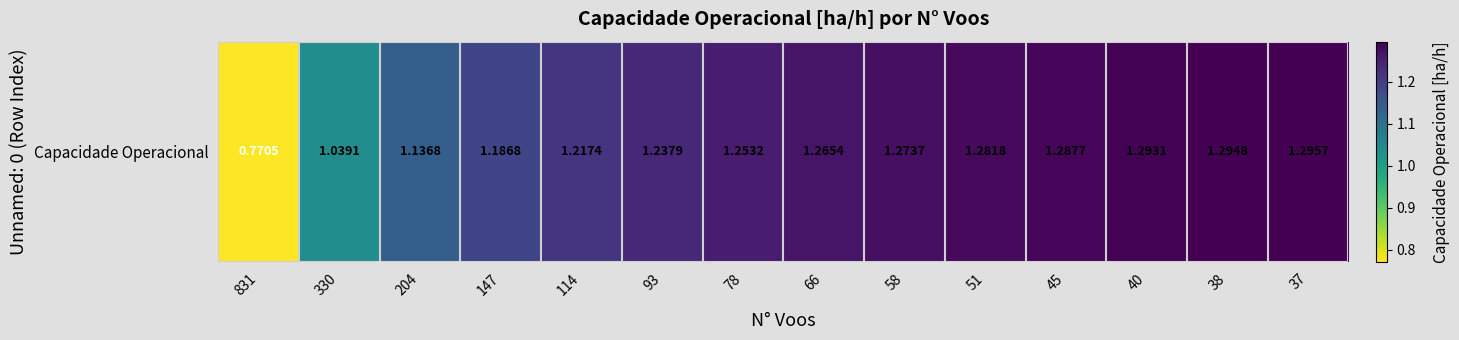

Which label corresponds to the smallest value in the chart?

831